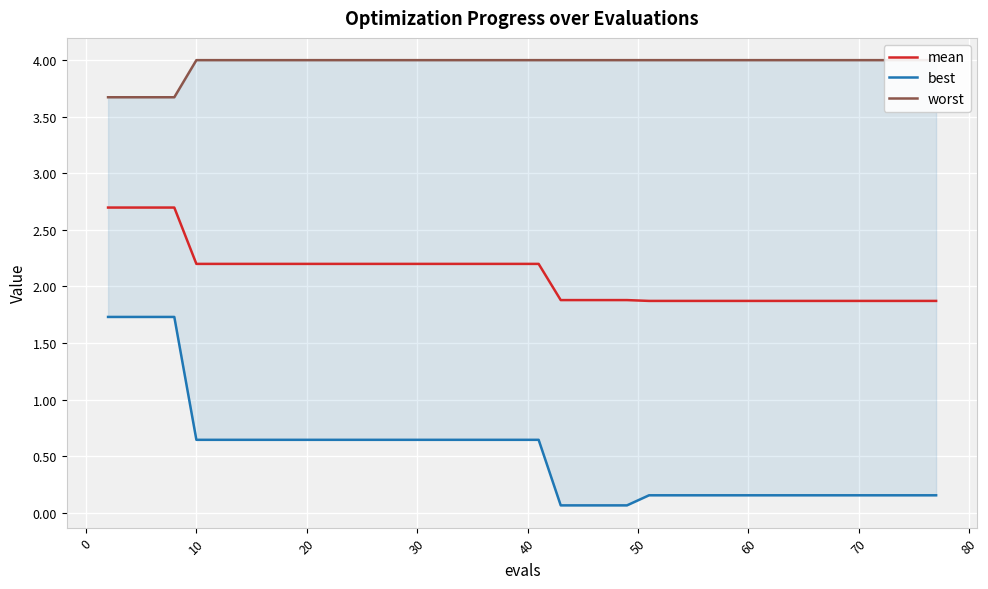

What is the maximum value for mean?

2.7